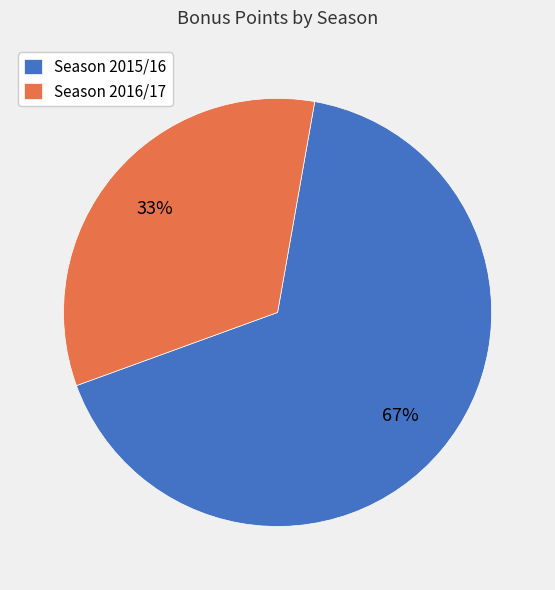

To the nearest percent, what portion does Season 2016/17 represent?

33%